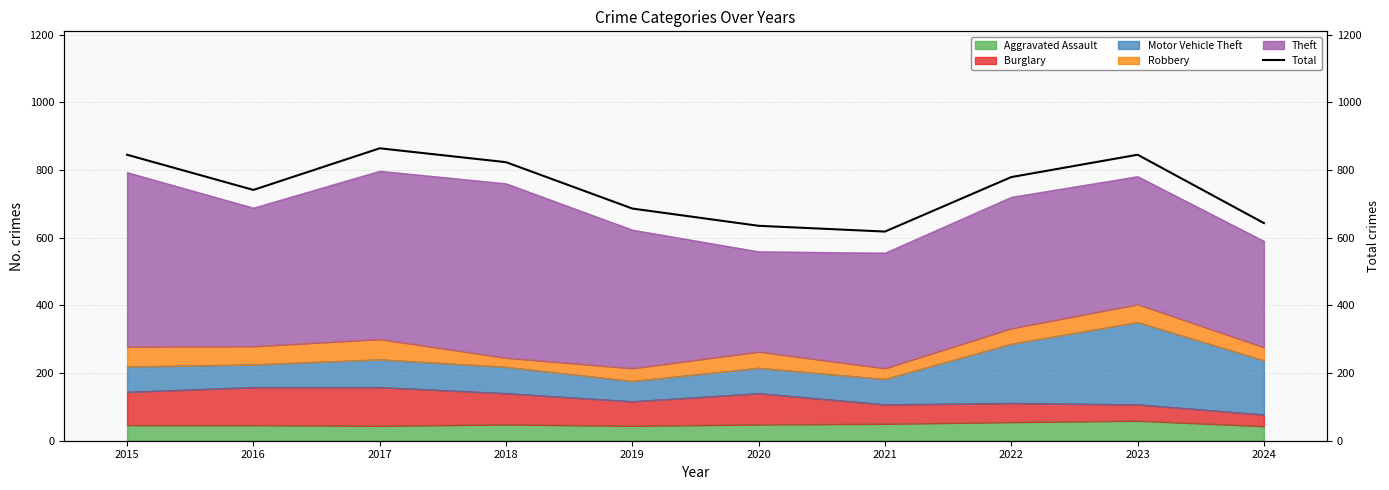

What is the difference between the maximum and minimum values?

246